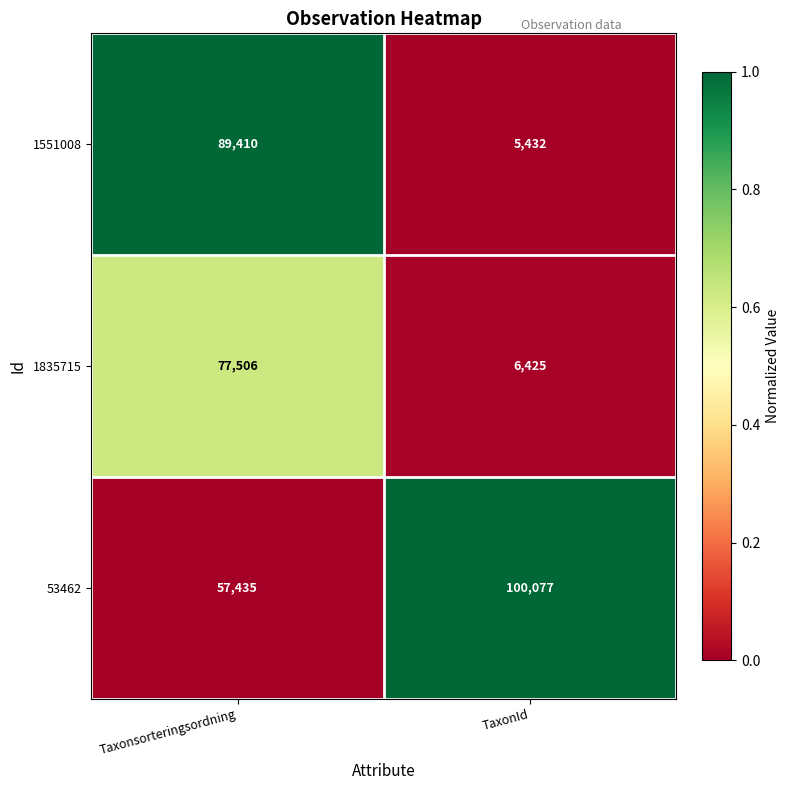

What is the difference between the maximum and minimum values in the 1551008 series?

83978